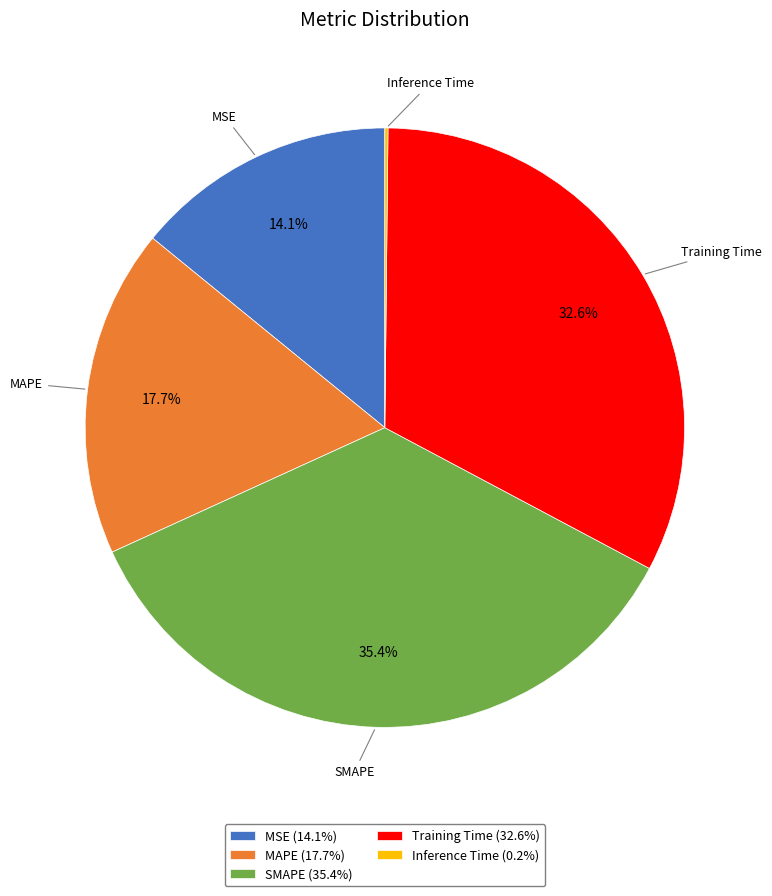

The MAPE slice represents 18% of the pie. True or false?

True